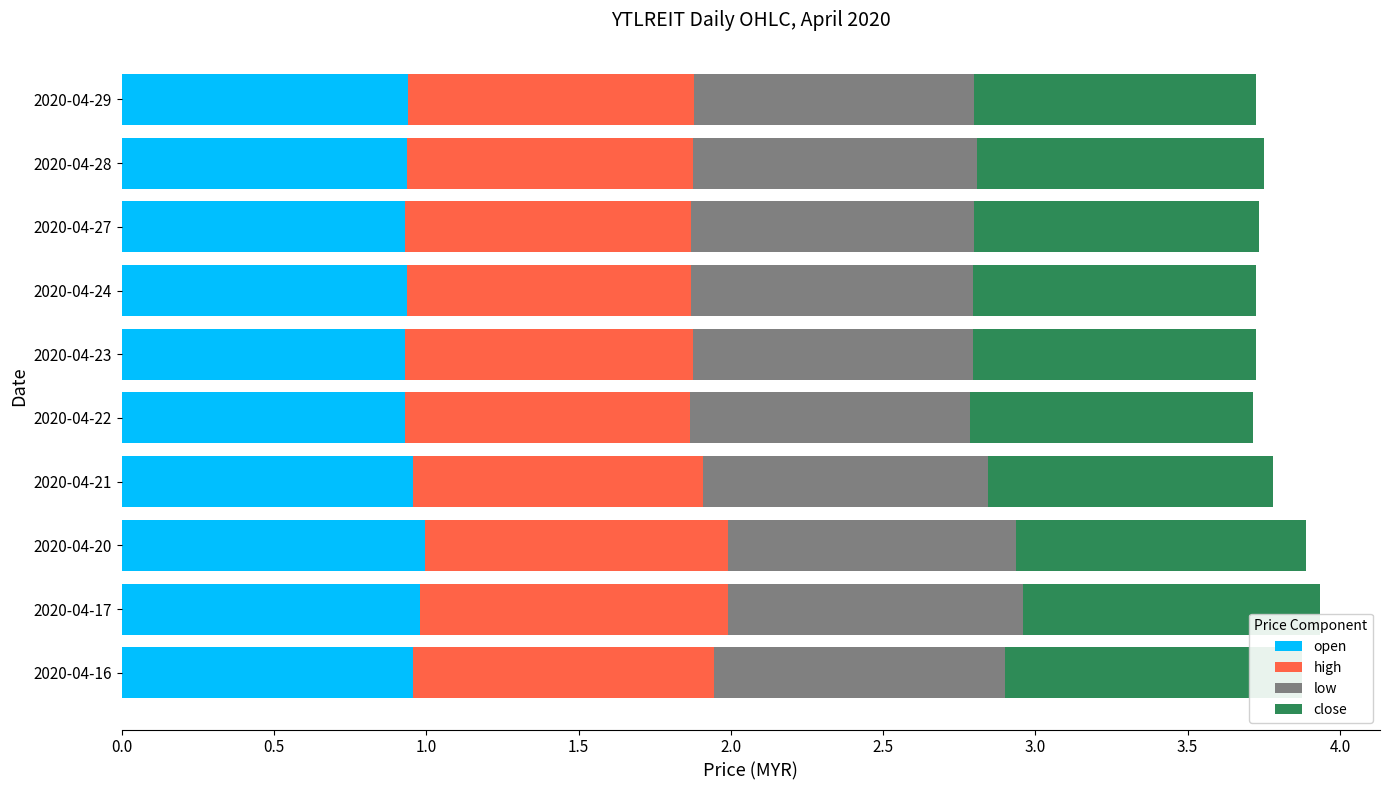

Which series has the largest total across all categories?

high